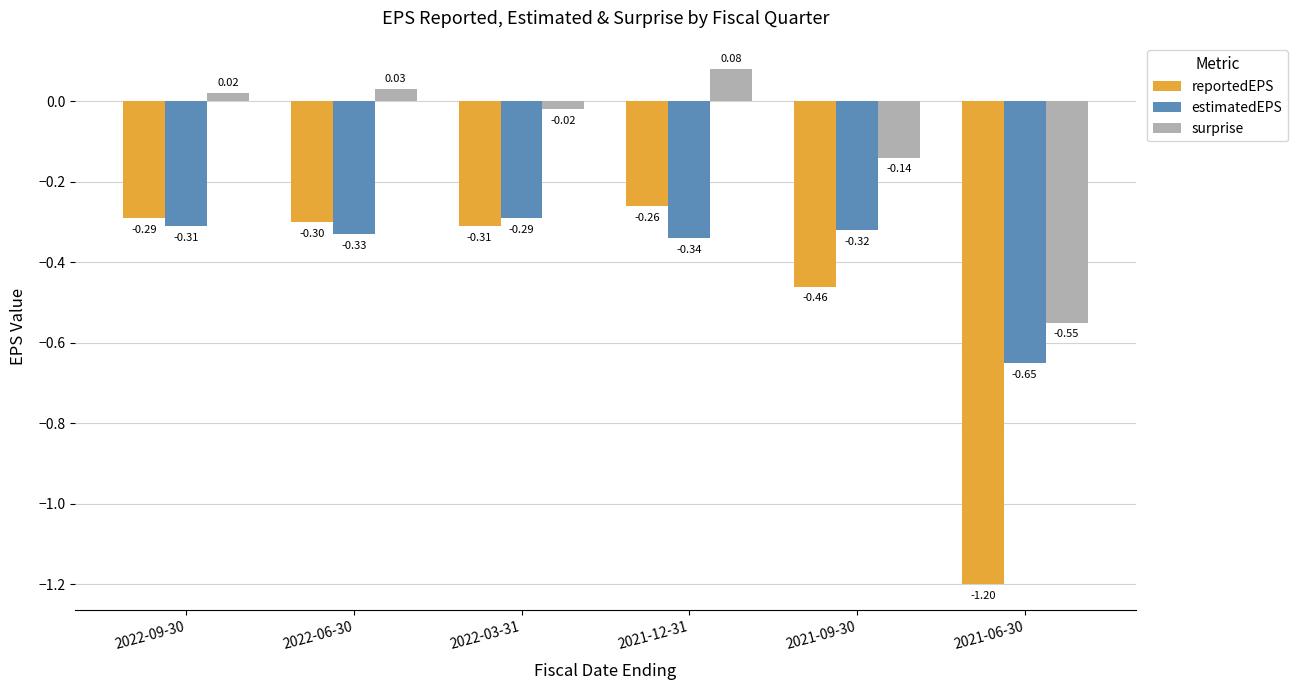

What is the sum of all reportedEPS values?

-2.8